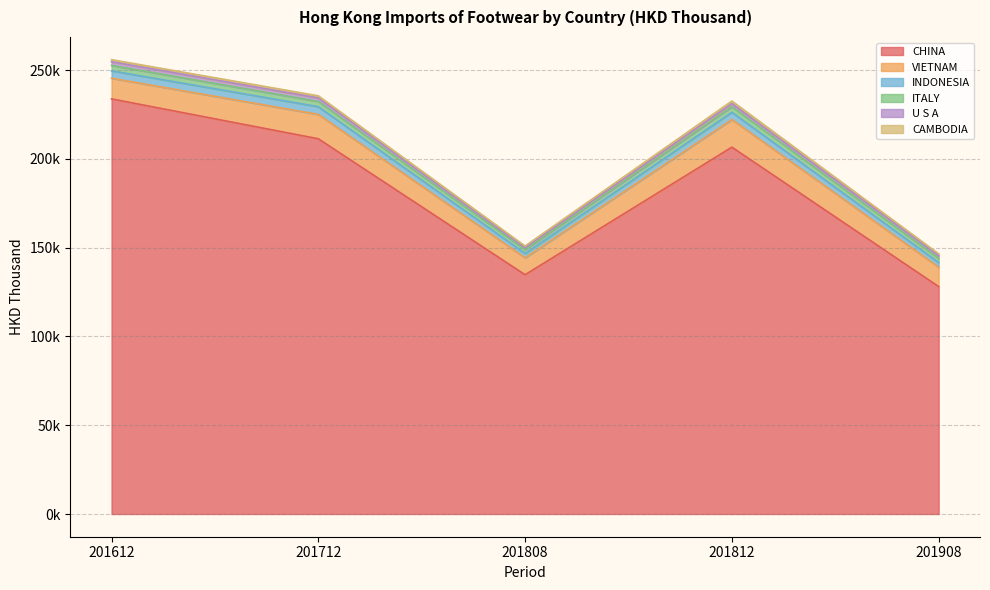

What is the sum of the CHINA values at 201712 and 201908?

339529.5